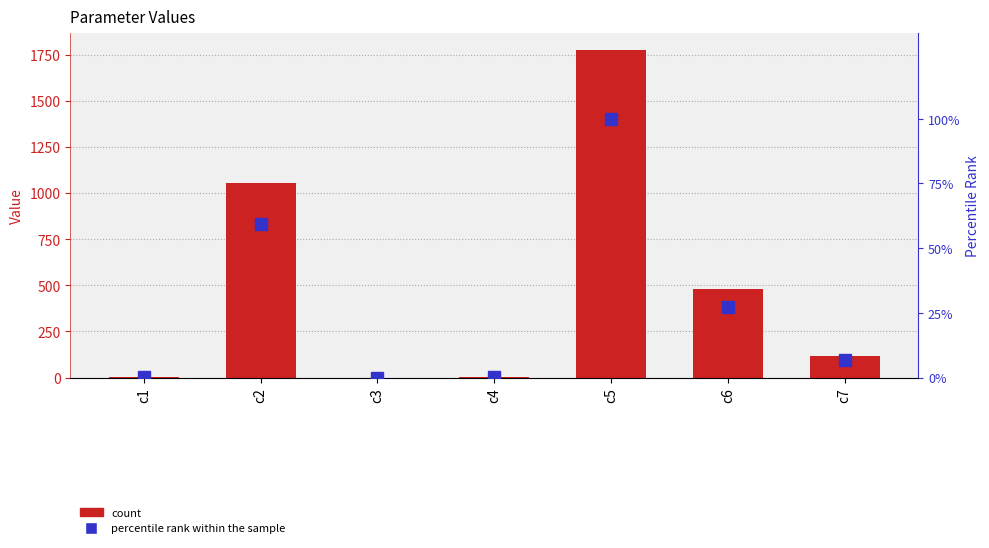

How many values in the Value series are below 117?

3